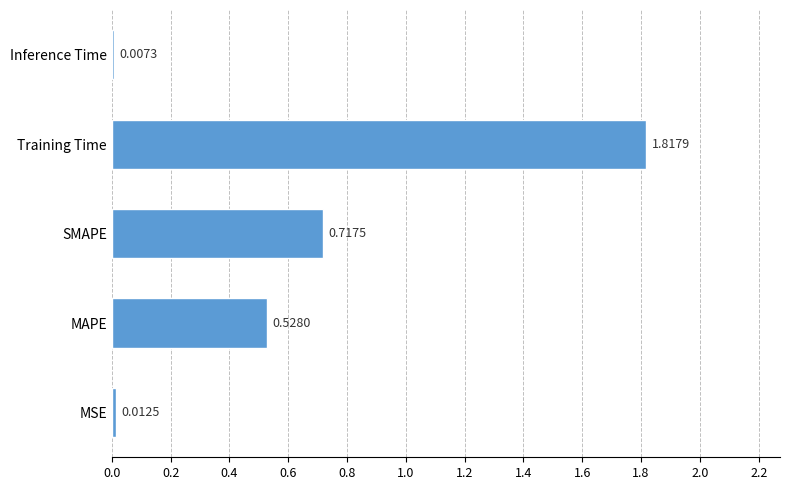

Which category has the lowest value across all series?

Inference Time